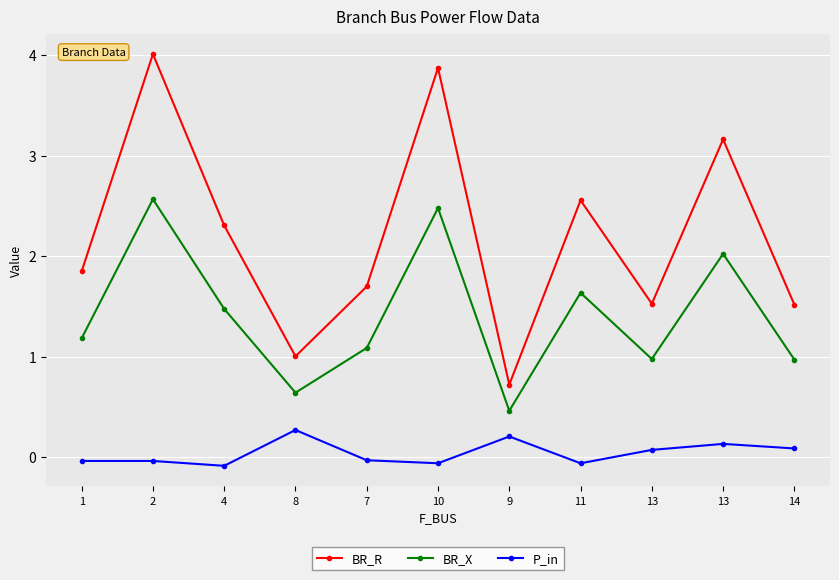

How many values in the P_in series are below 0?

6